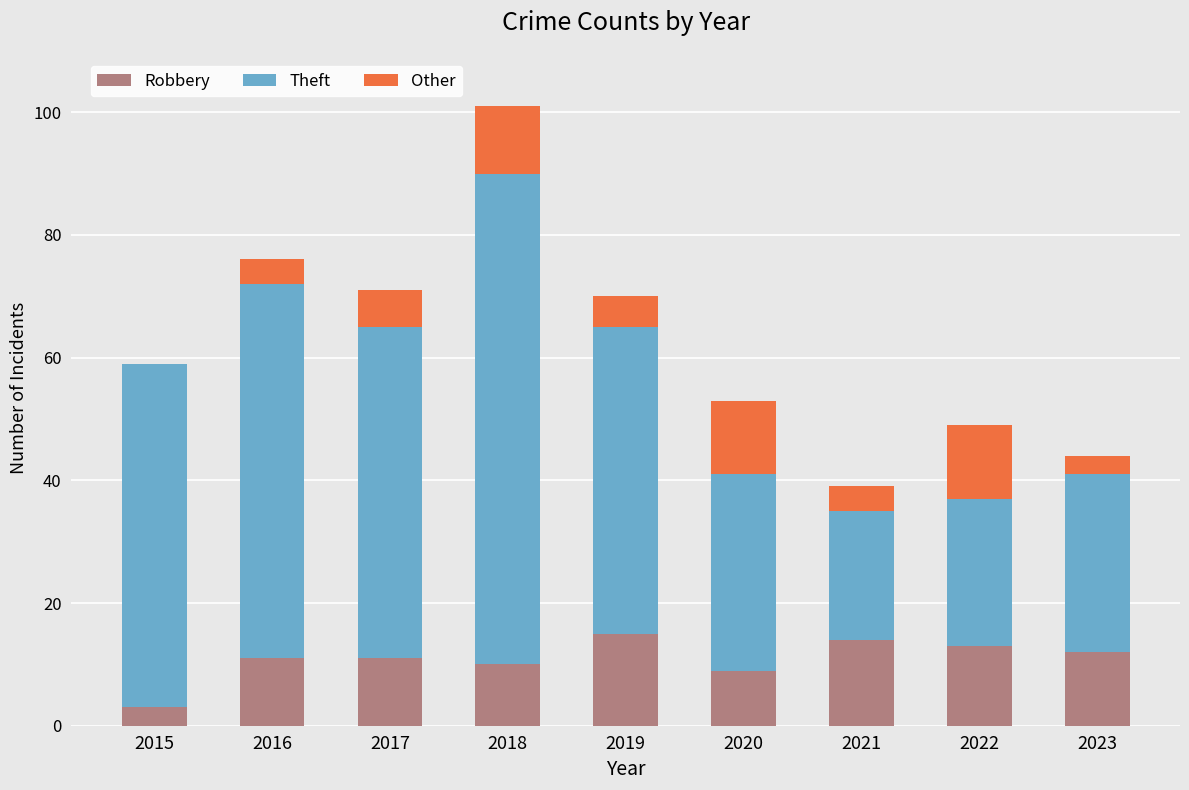

True or false: Robbery has a value of 10 at 2018.

True